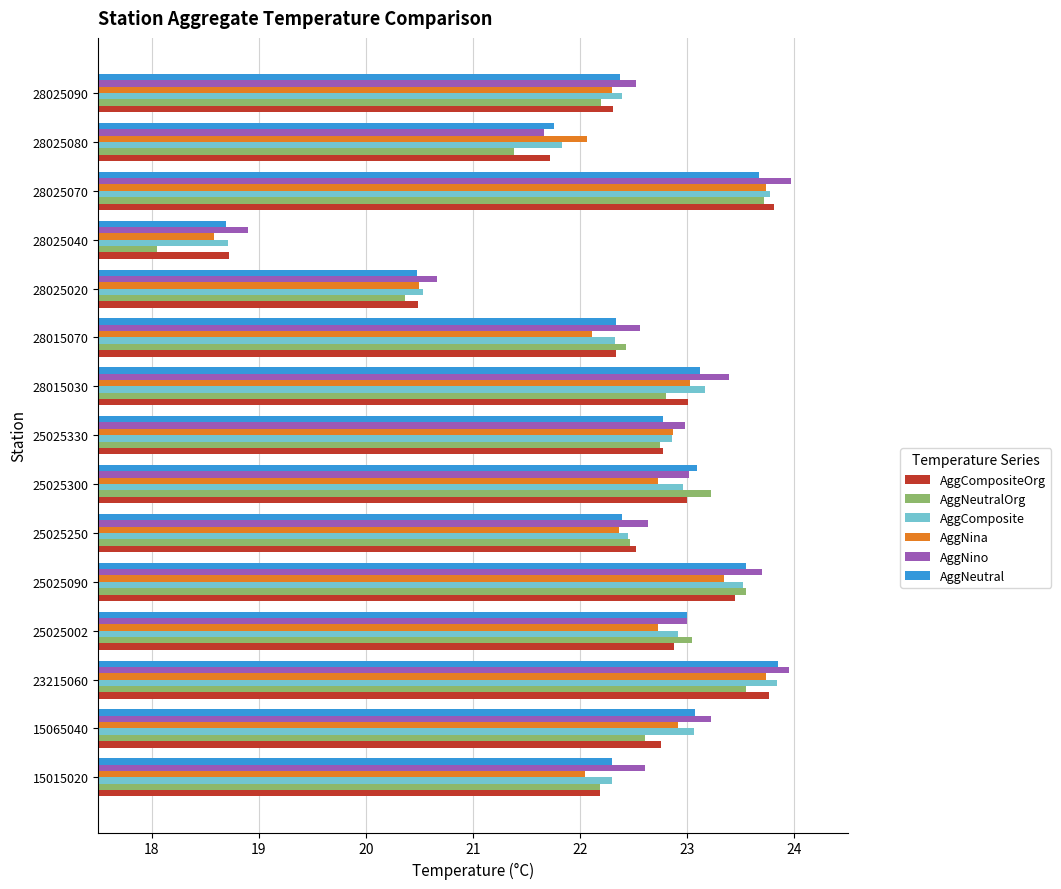

What is the average value of the AggNina series?

22.3